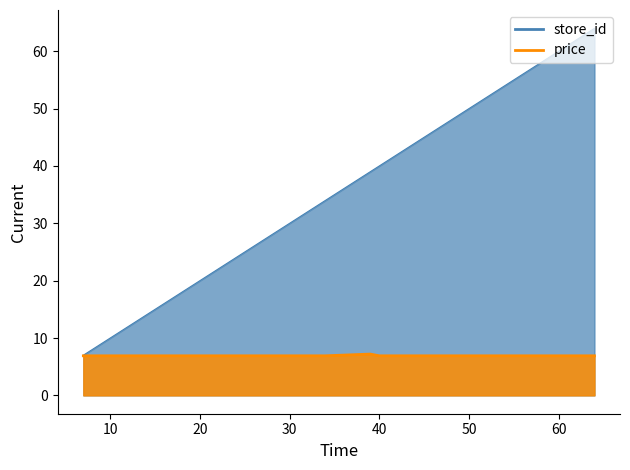

At which category is the sum across all series the highest?

64